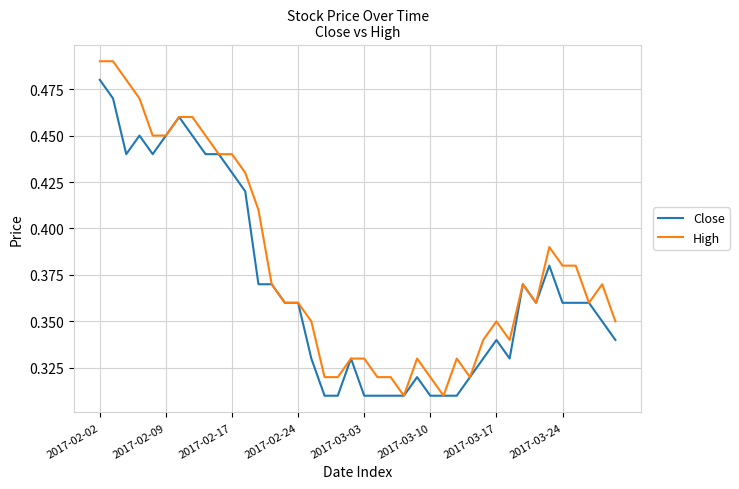

Which series has the largest total across all categories?

High